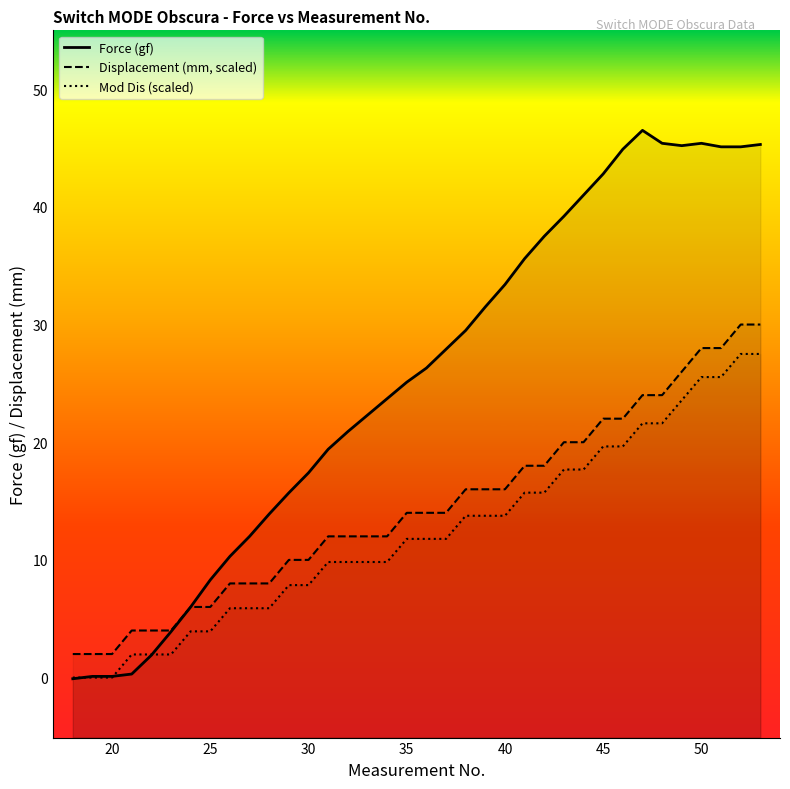

How many data points does each series have?

36